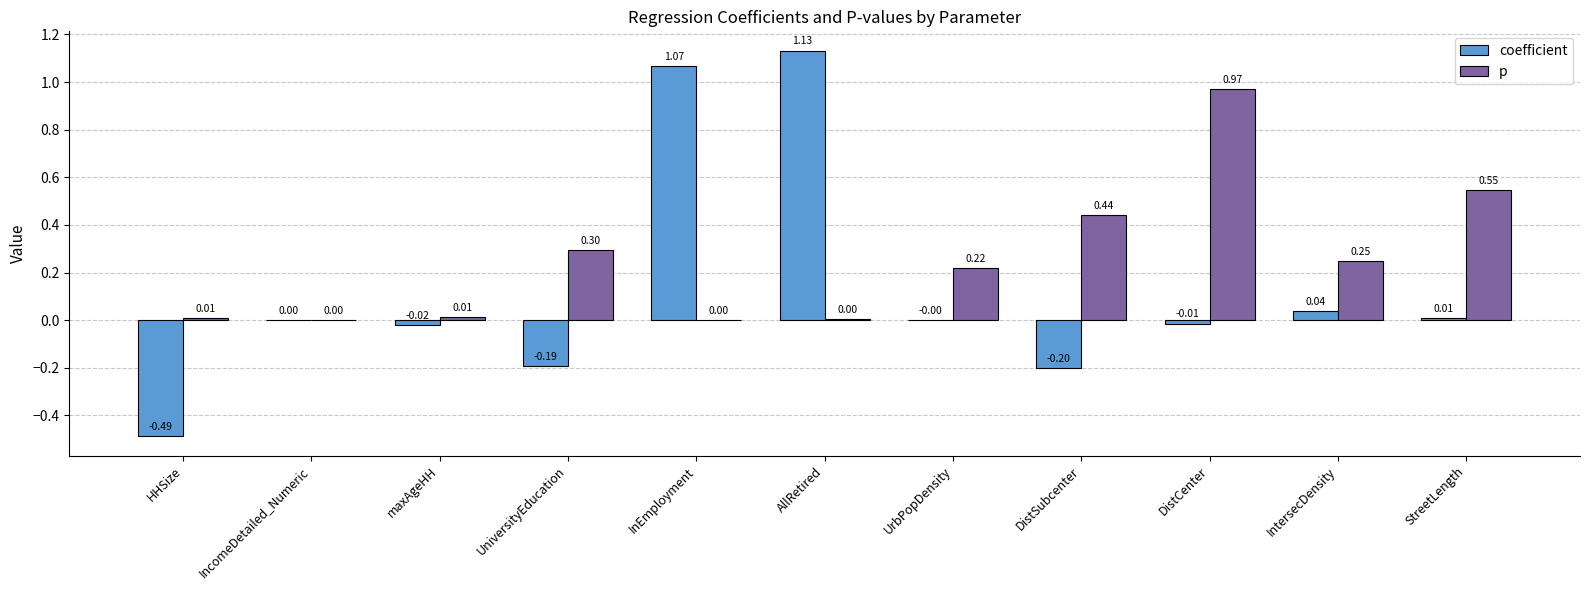

Which series has the largest total across all categories?

p